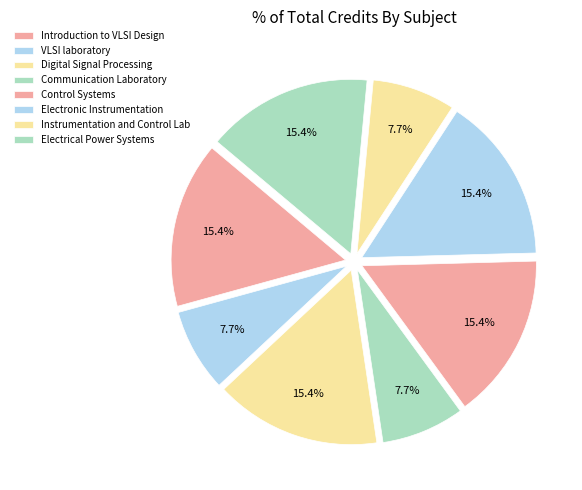

Is there any slice that represents more than half of the pie?

No